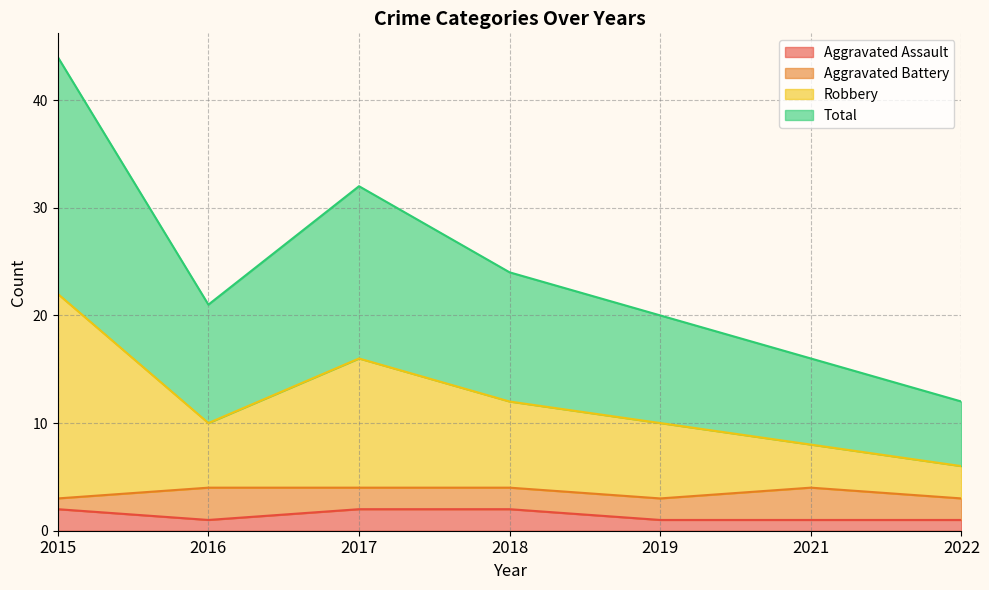

What is the value of the Total point at the 2nd from the left?

21